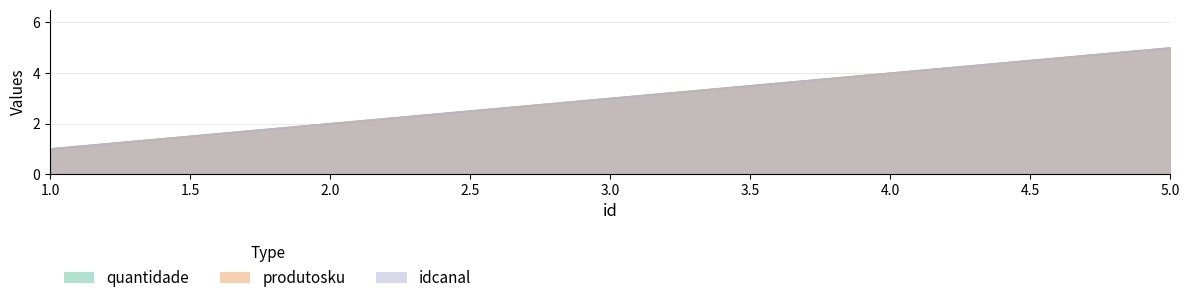

What is the minimum value for idcanal?

1